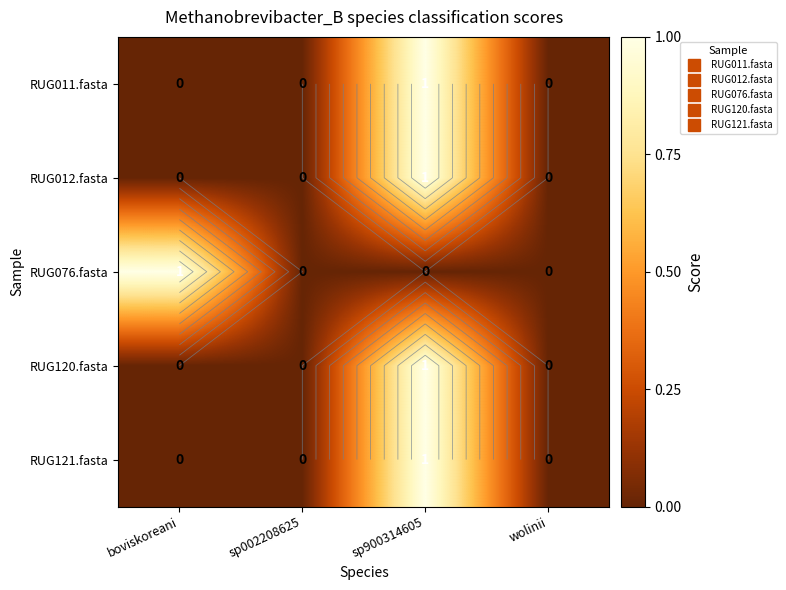

True or false: RUG120.fasta has a value of -1 at boviskoreani.

False